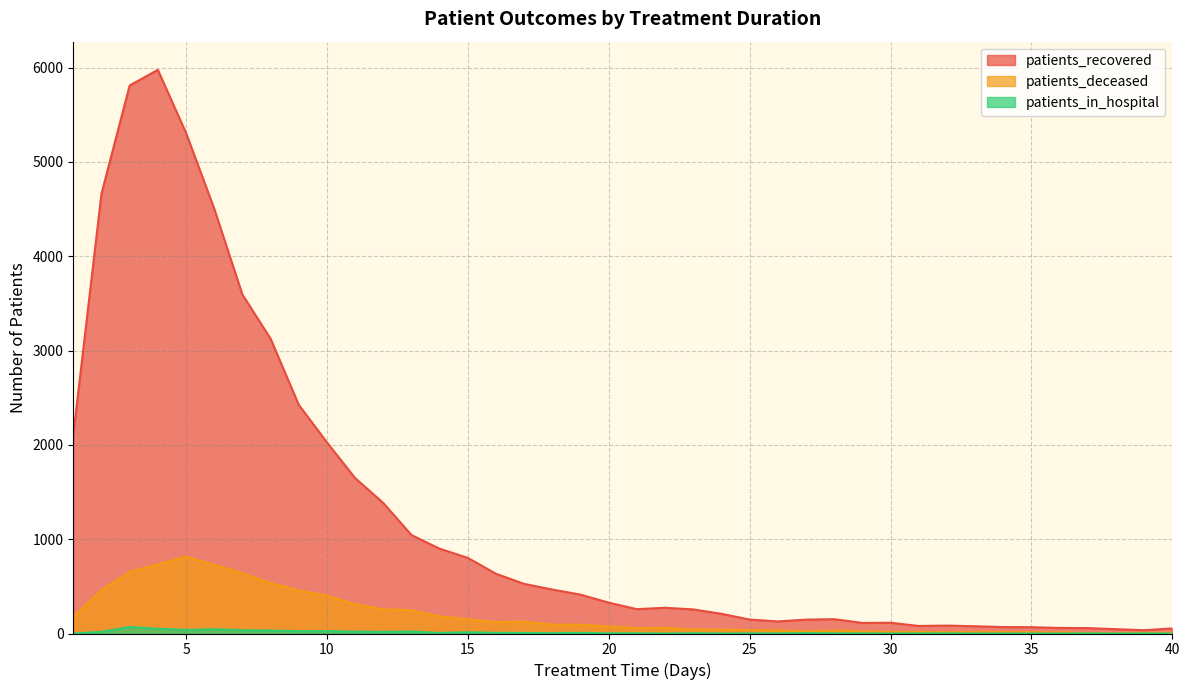

How many data points in patients_deceased are less than 74?

20